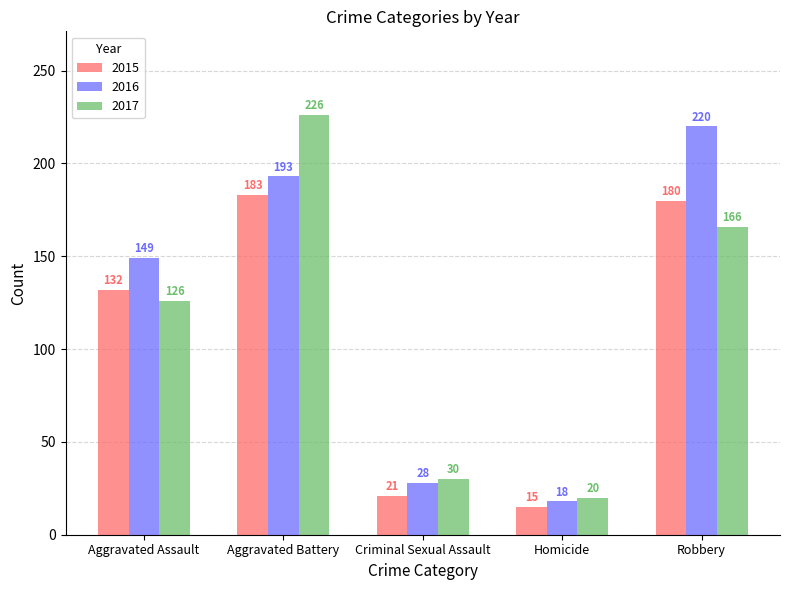

Reading left to right, list all the values displayed in this chart.

2015: Aggravated Assault=132	Aggravated Battery=183	Criminal Sexual Assault=21	Homicide=15	Robbery=180
2016: Aggravated Assault=149	Aggravated Battery=193	Criminal Sexual Assault=28	Homicide=18	Robbery=220
2017: Aggravated Assault=126	Aggravated Battery=226	Criminal Sexual Assault=30	Homicide=20	Robbery=166